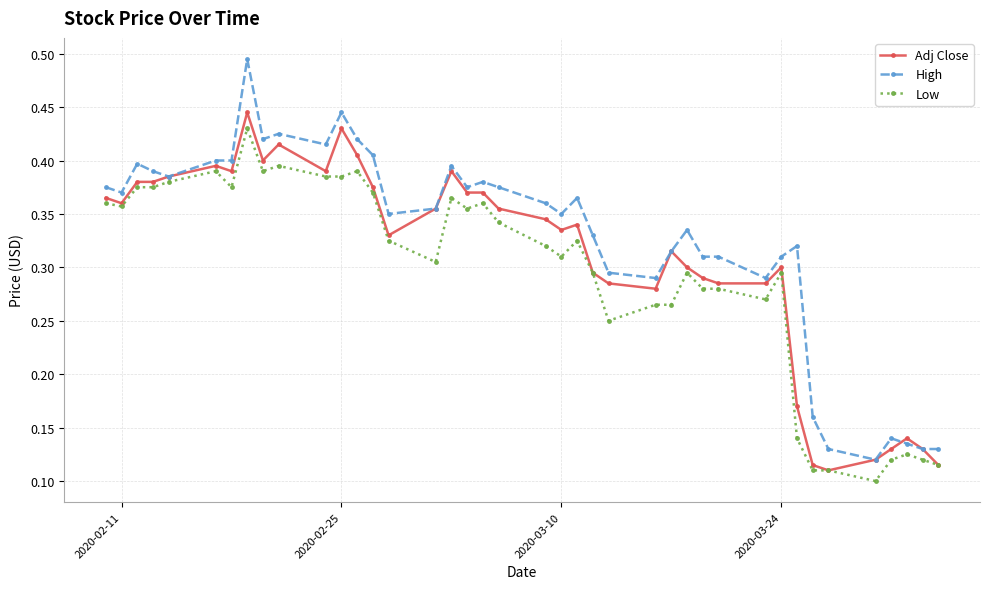

True or false: High and Low intersect in this chart.

False